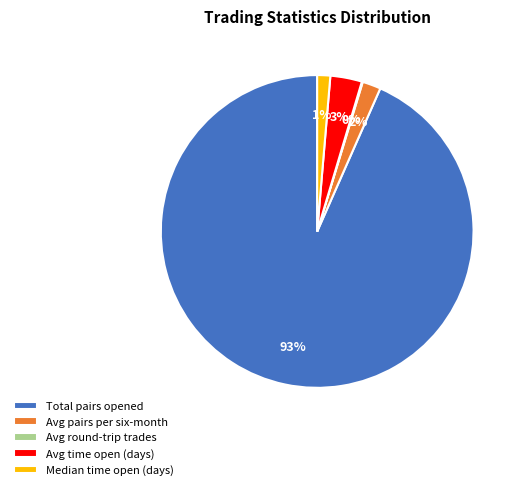

Which category has the biggest portion of the pie?

Total pairs opened